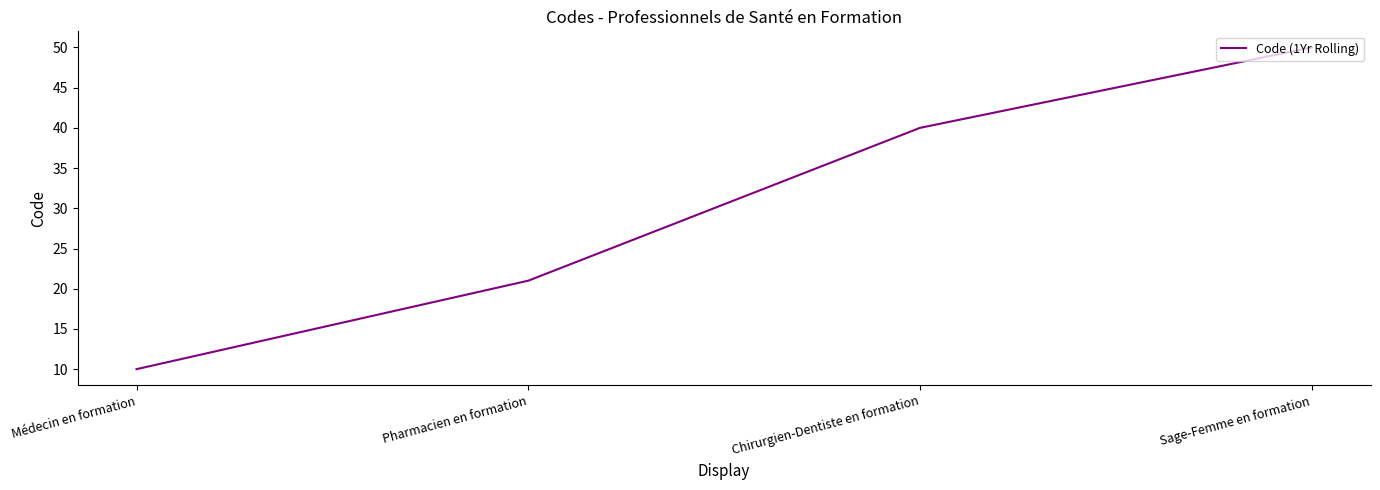

What is the approximate value at Sage-Femme en formation?

50